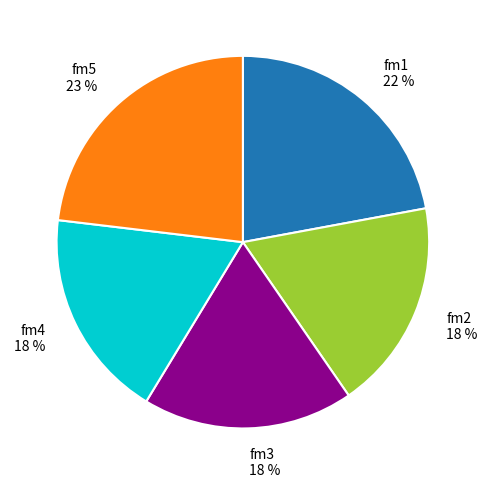

Count the number of slices in the pie.

5